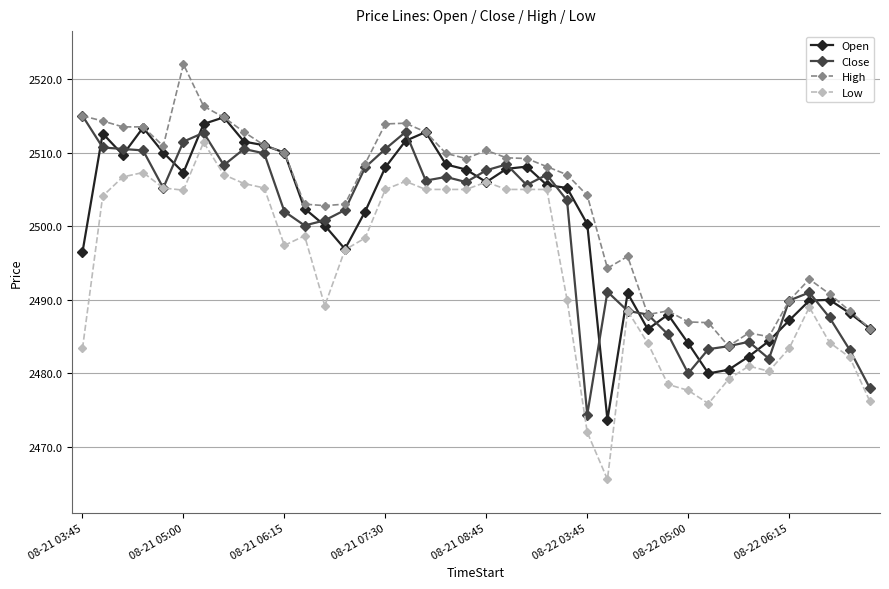

True or false: Low and High intersect in this chart.

False